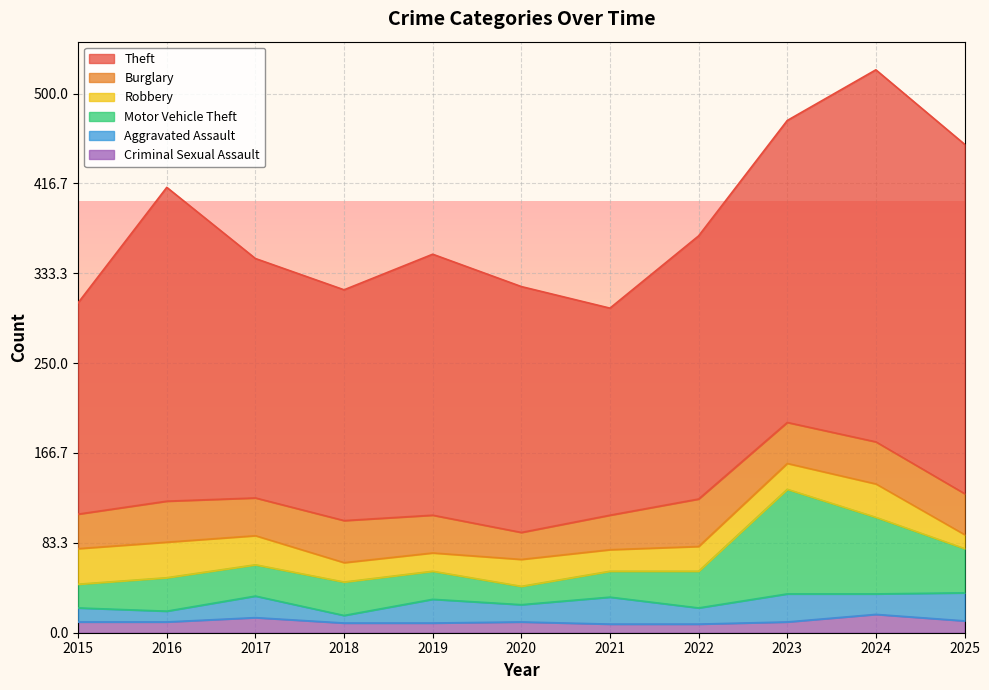

True or false: Robbery and Criminal Sexual Assault cross at least once.

False